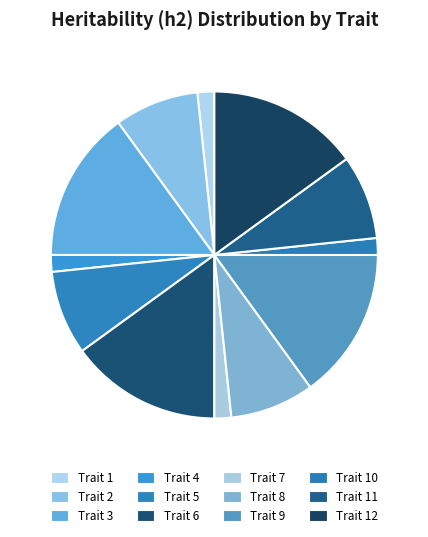

How many segments does this pie chart have?

12